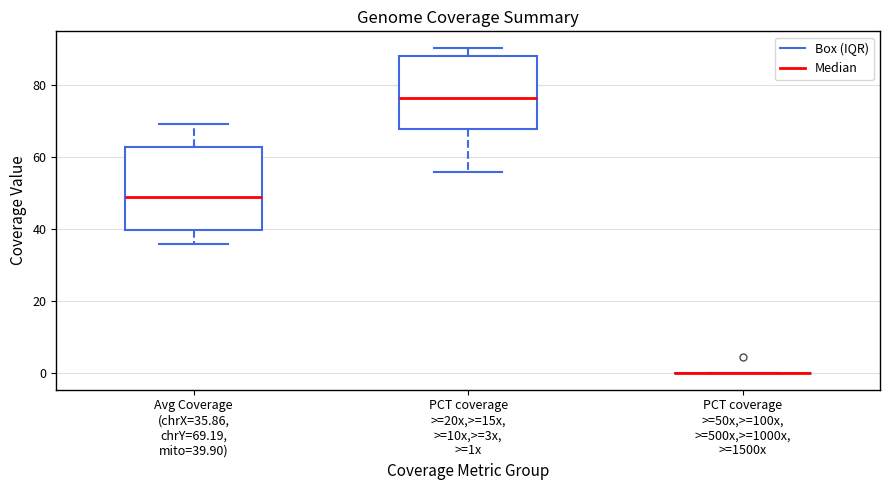

Where does the median line of the box for PCT coverage >=20x,>=15x, >=10x,>=3x, >=1x sit on the y-axis? The values are not printed on the chart, so give them approximately, as read against the axis.

76